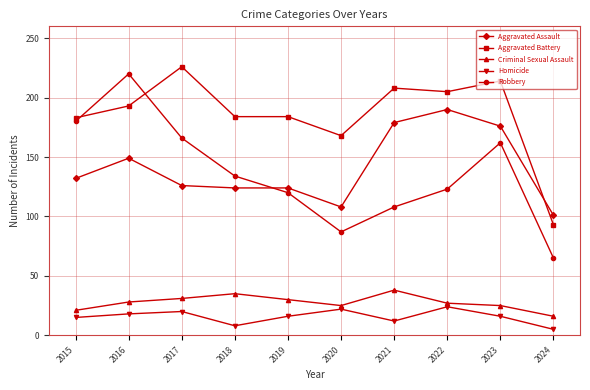

What is the difference between the maximum and second lowest values in the Aggravated Assault series?

82